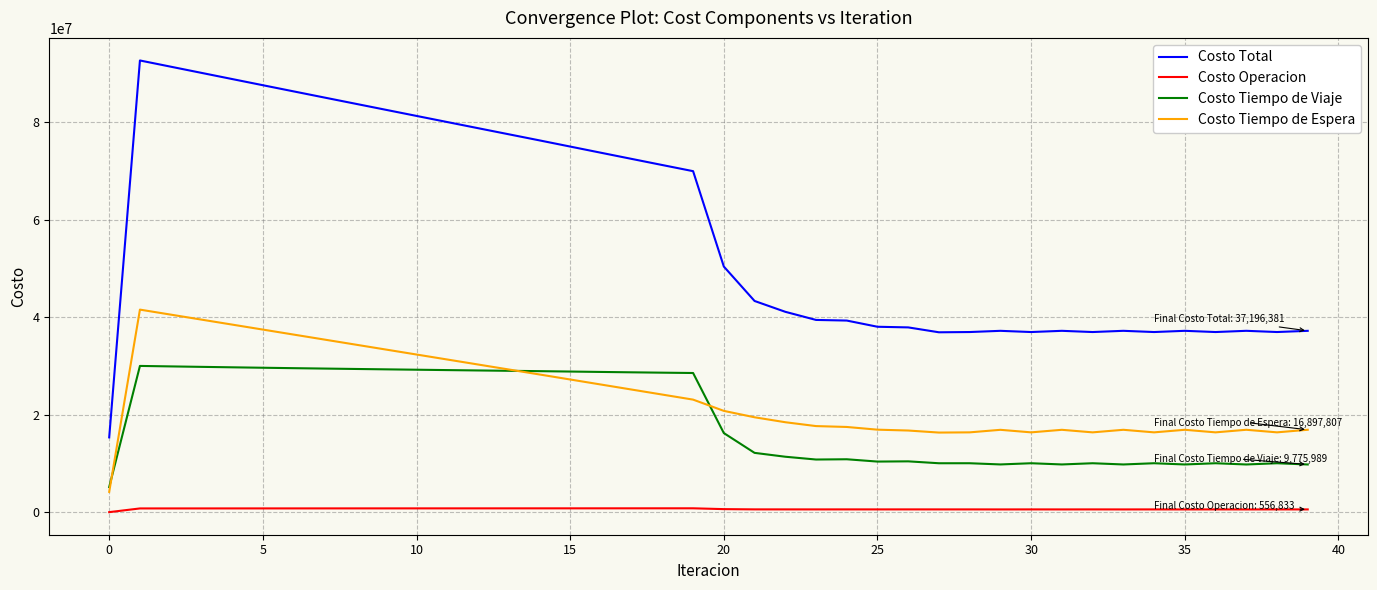

What is the difference between the second highest and minimum values in the Costo Operacion series?

784887.1